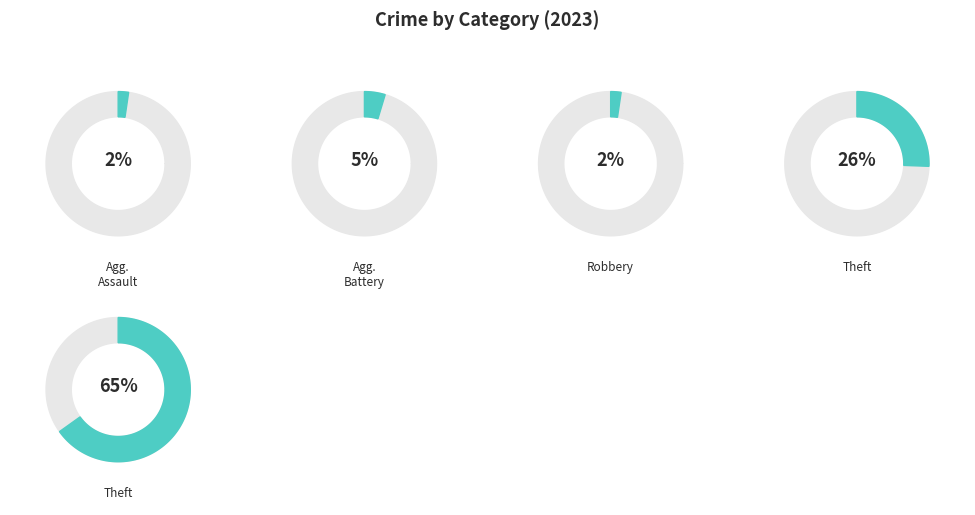

The Criminal Sexual Assault slice represents 9% of the pie. True or false?

False